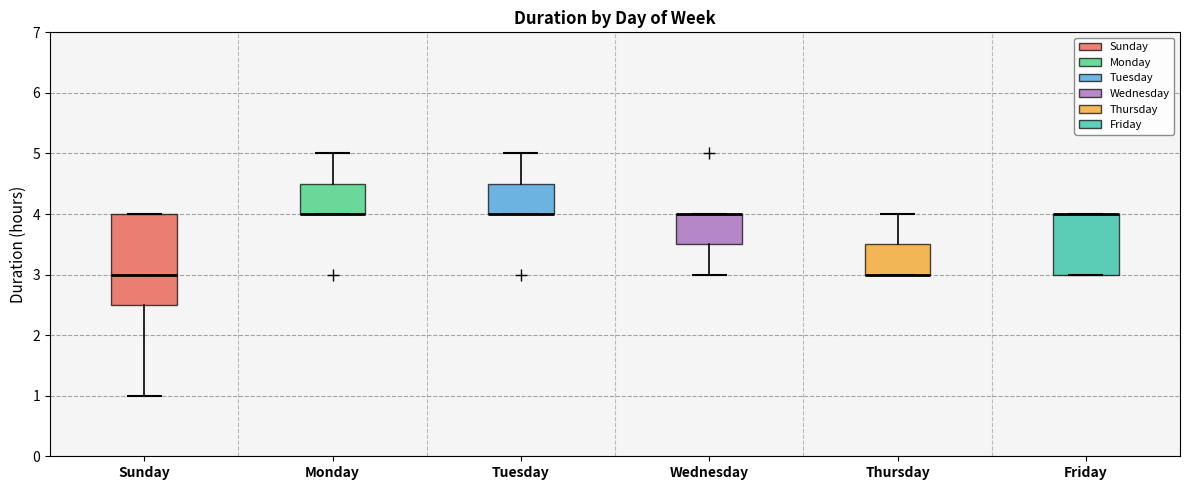

Comparing the boxes themselves (not the whiskers), which one is the tallest?

Sunday